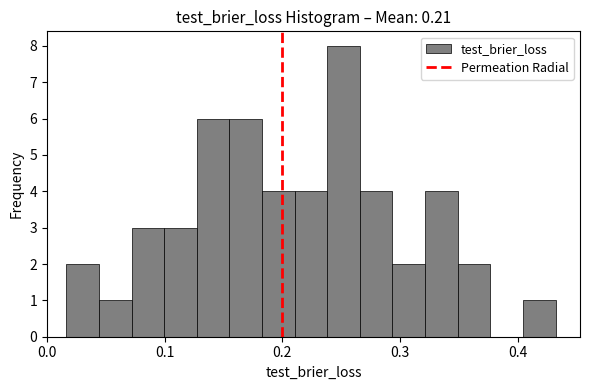

Read against the x-axis, roughly where is the centre of the tallest bar?

0.25